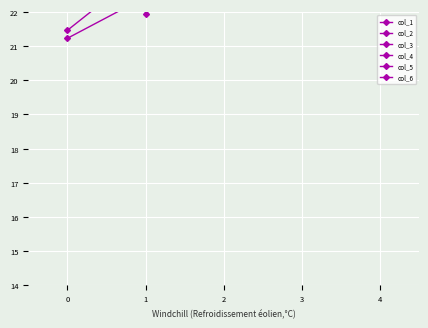

True or false: col_1 has more than 0 interior local peaks.

False